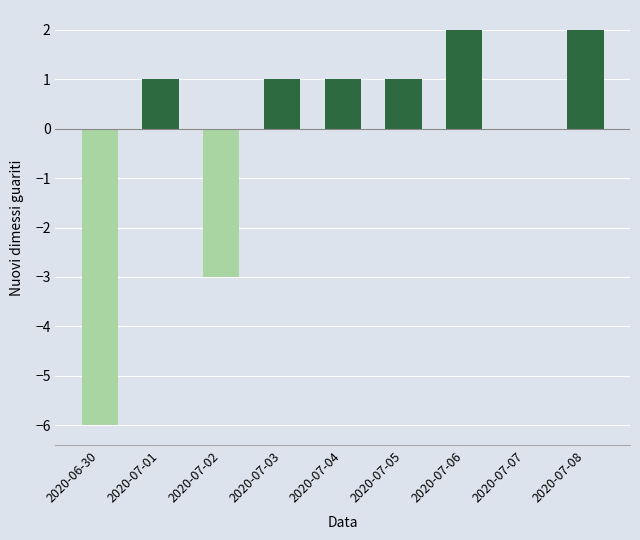

Which has a higher value, 2020-07-04 or 2020-07-08?

2020-07-08